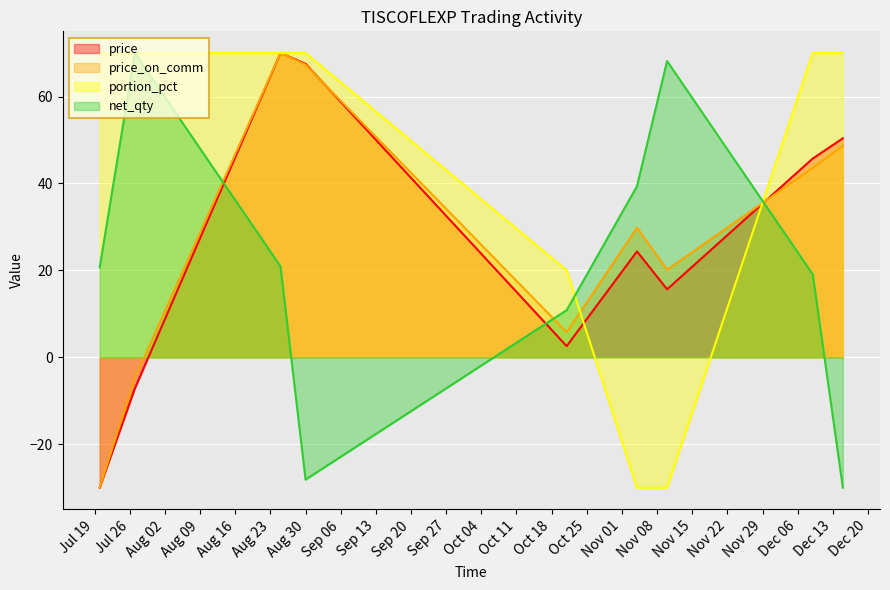

Which has a higher value, 2022-11-10 or 2022-11-04?

2022-11-04